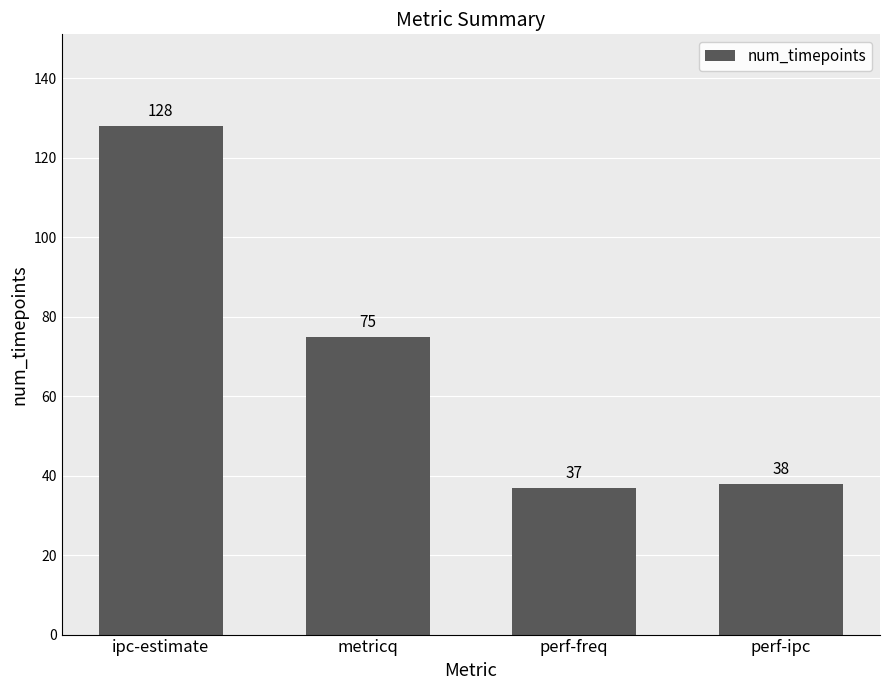

What is the change in value from ipc-estimate to perf-ipc?

-90